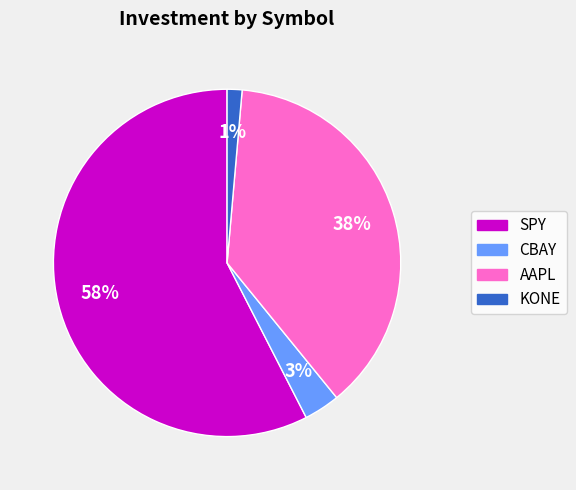

What percentage is the KONE slice, to the nearest percent?

1%